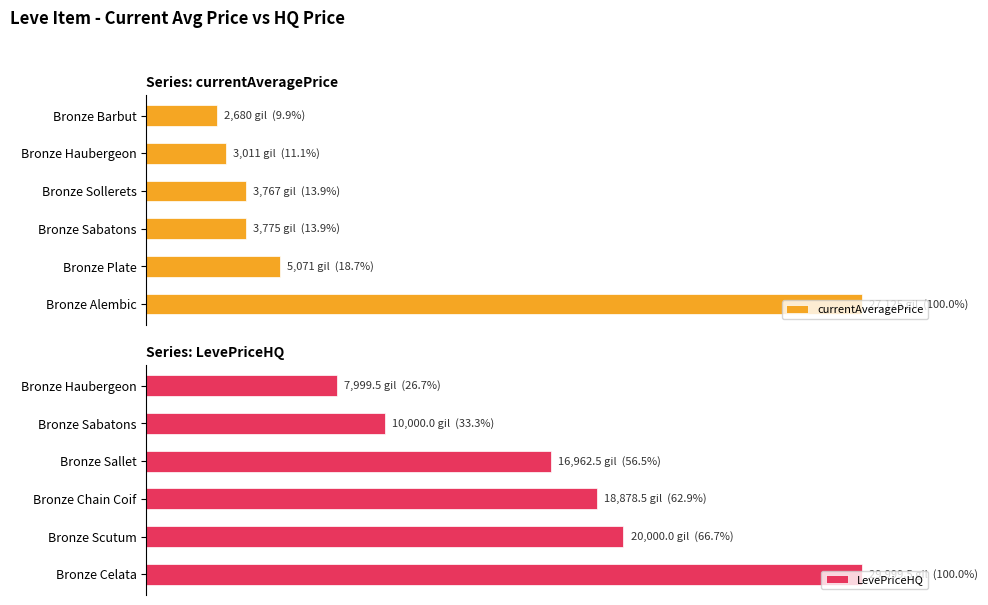

What is the smallest value displayed?

9.9